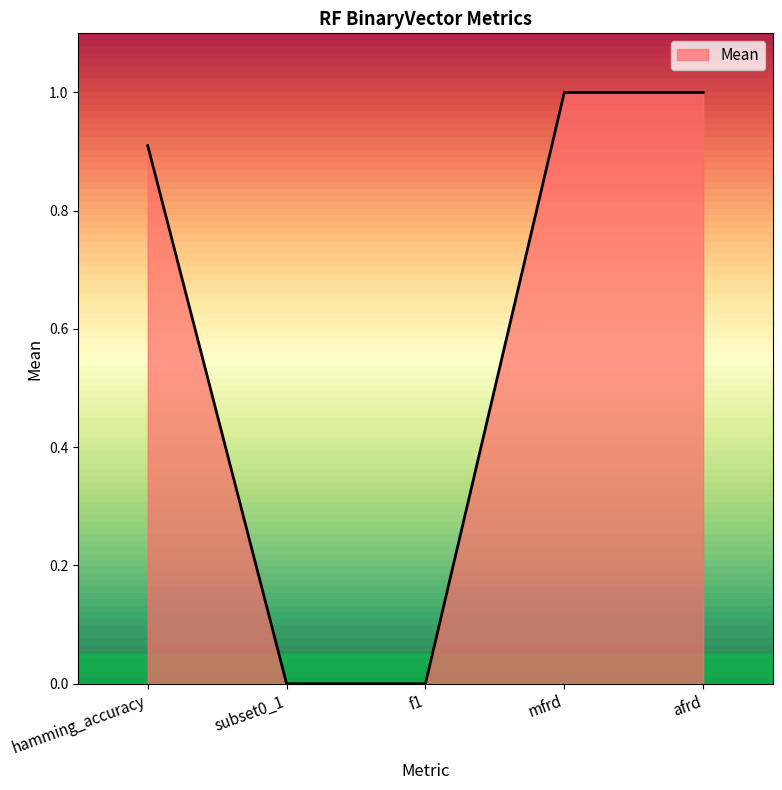

What is the ratio of the value at hamming_accuracy to the value at afrd?

0.9